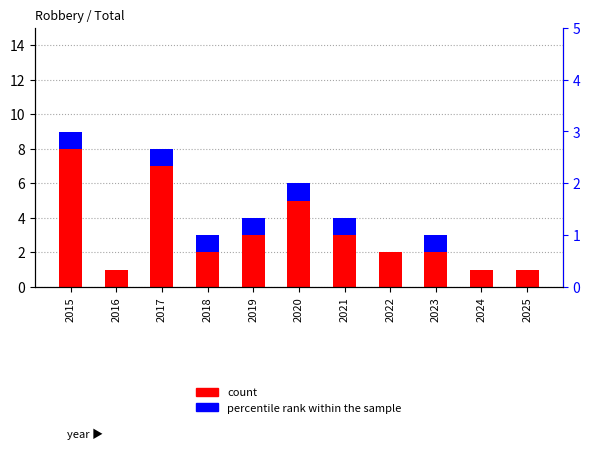

Count the percentile rank within the sample values in the range 0 to 1.

11